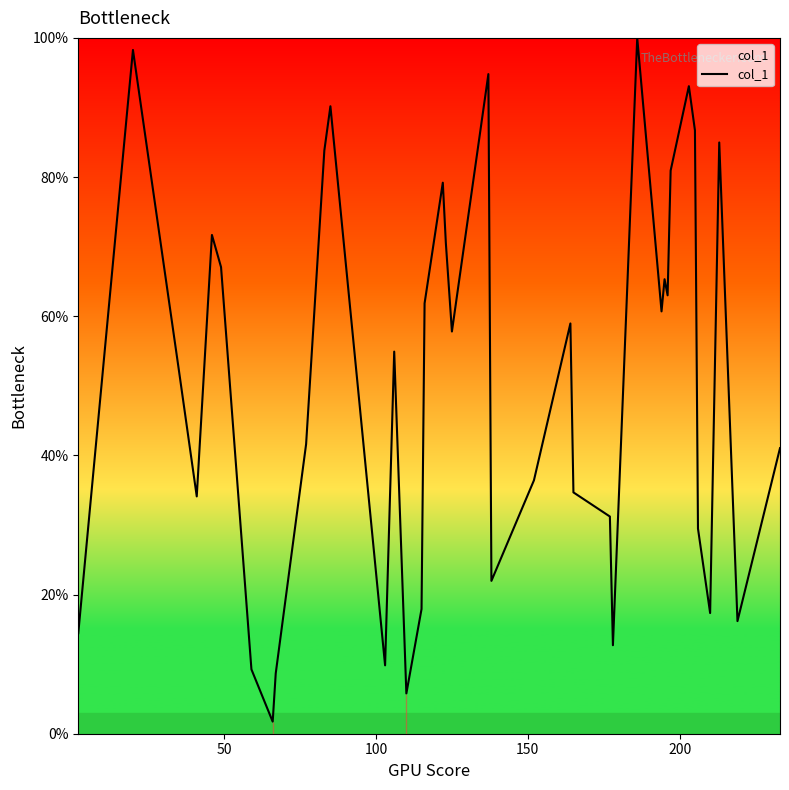

How many series are shown in this chart?

1